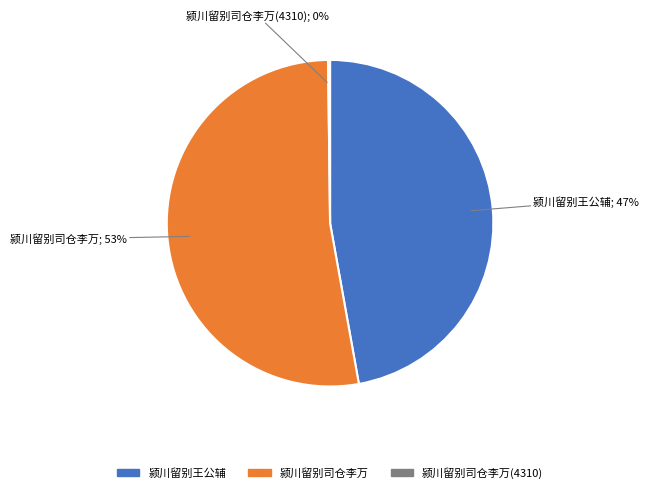

Does 颍川留别司仓李万 account for over 50% of the chart?

Yes